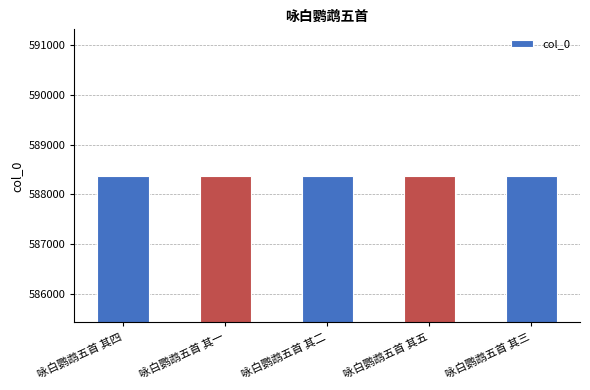

How many values are between 588370 and 588372?

3